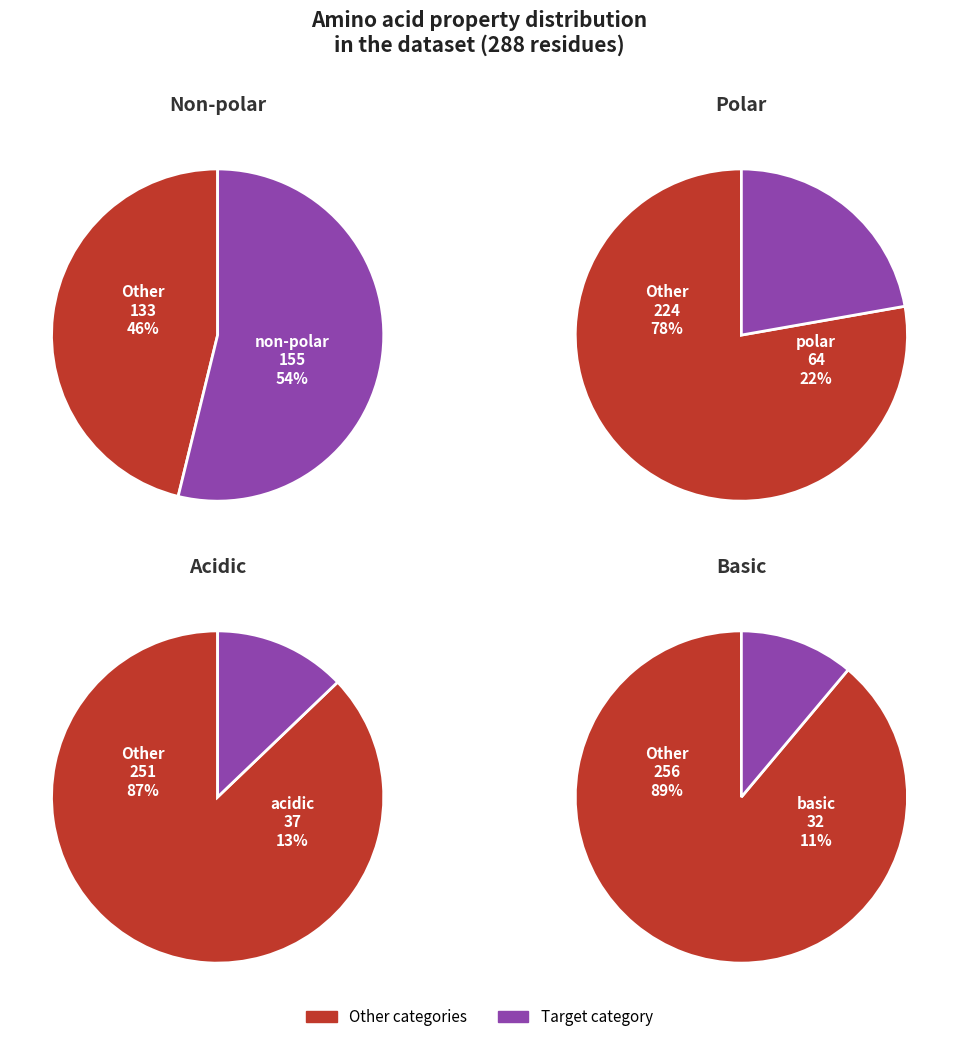

Which slice is the largest?

non_polar